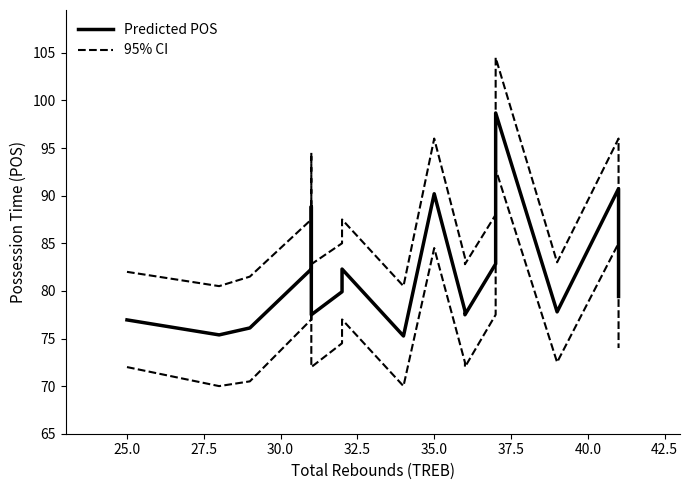

How many data points in Predicted POS are less than 79?

8